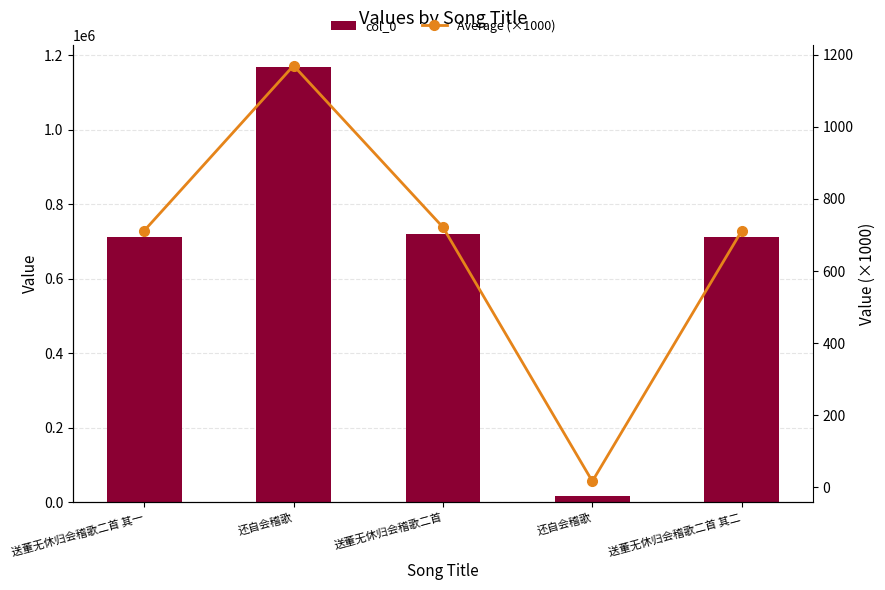

What value does the col_0 series have at 还自会稽歌?

16454.0